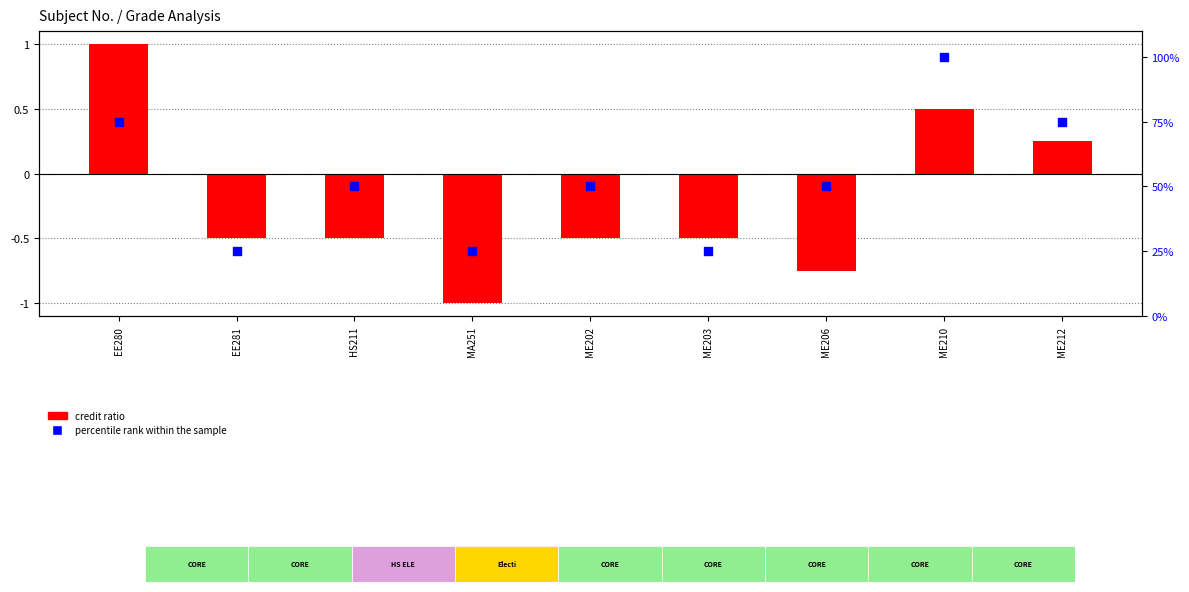

At how many categories does at least one series exceed 12?

9